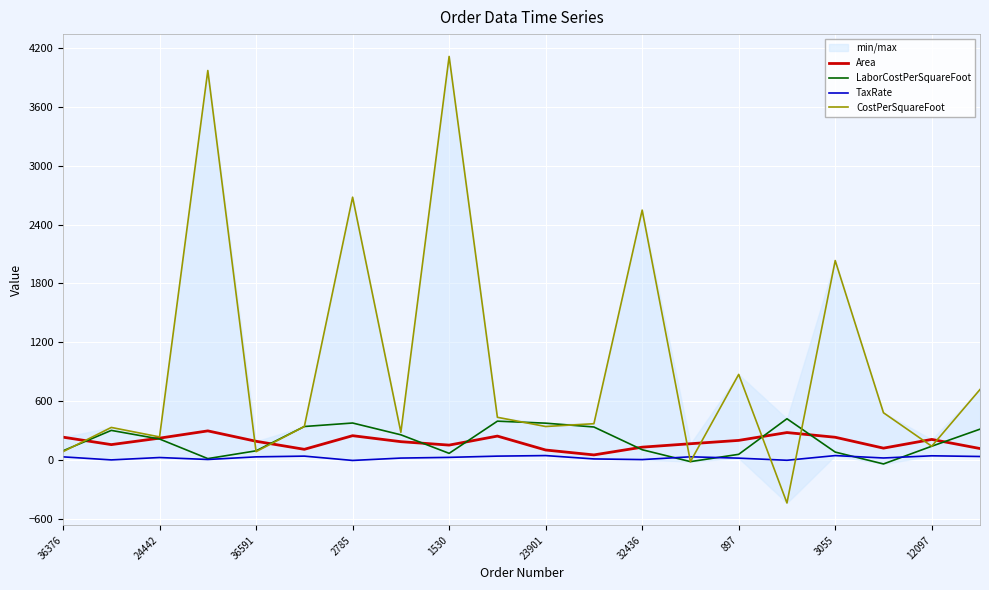

Which series has the widest spread of values?

CostPerSquareFoot